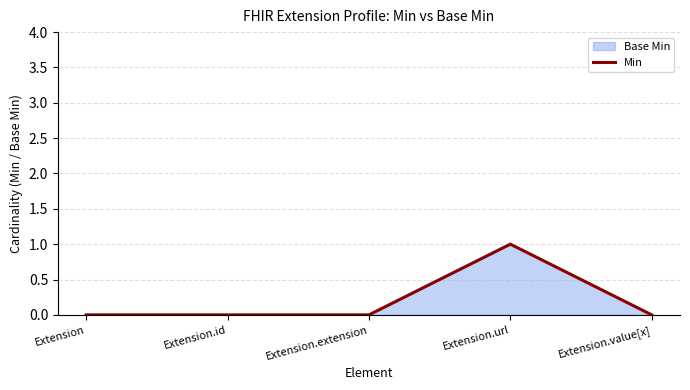

The chart shows a value of 0 at Extension.value[x]. True or false?

True